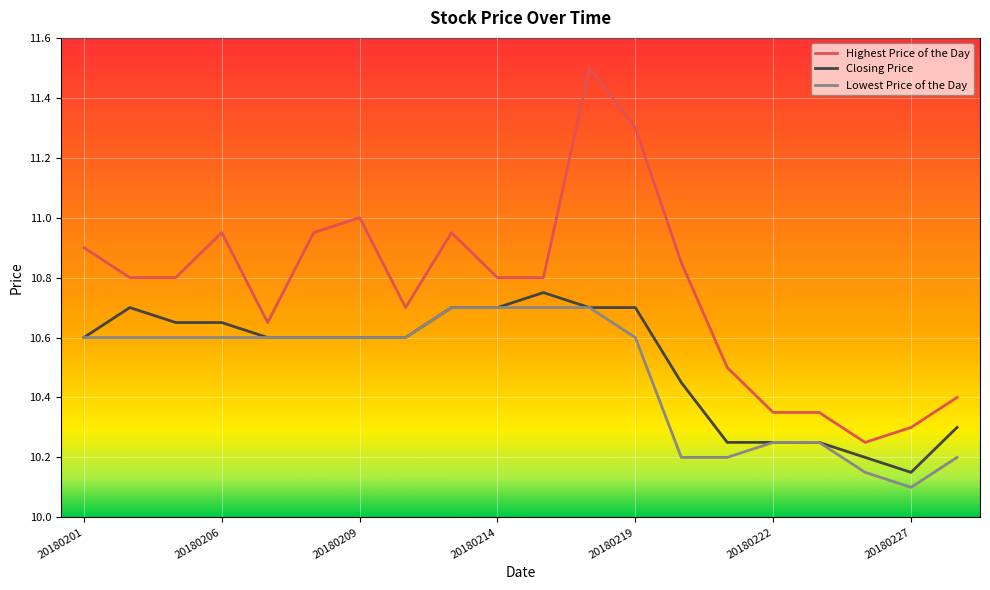

Rank the series by their average value, from highest to lowest.

Highest Price of the Day, Closing Price, Lowest Price of the Day